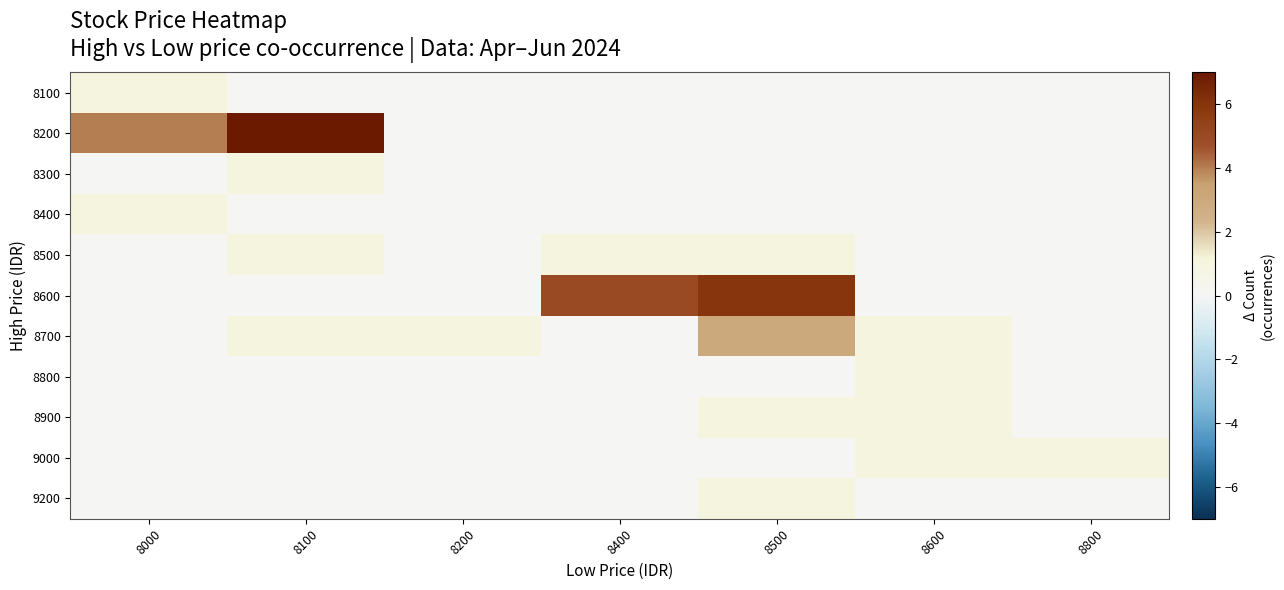

At which category does the chart reach its peak across all series?

8100